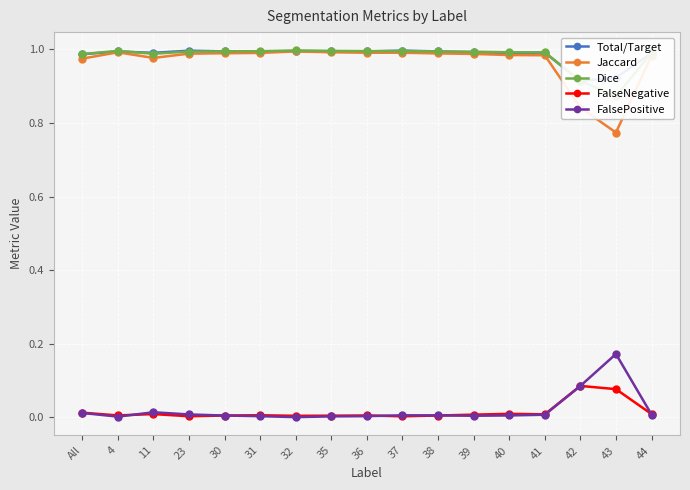

True or false: Jaccard has more than 0 points higher than both neighbors.

True